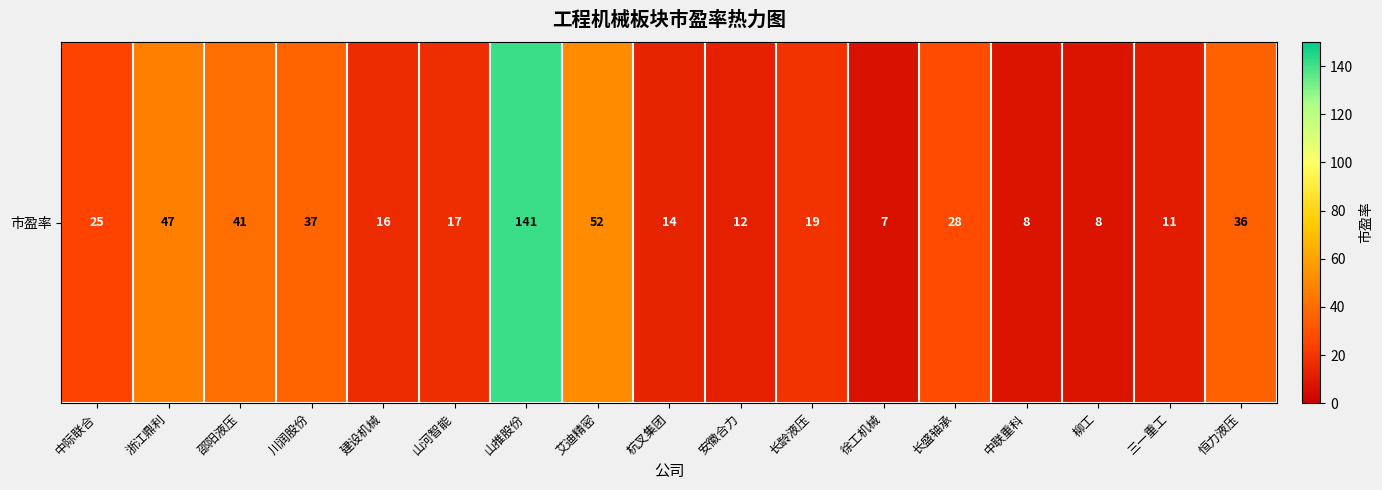

Between 杭叉集团 and 柳工, which is larger?

杭叉集团